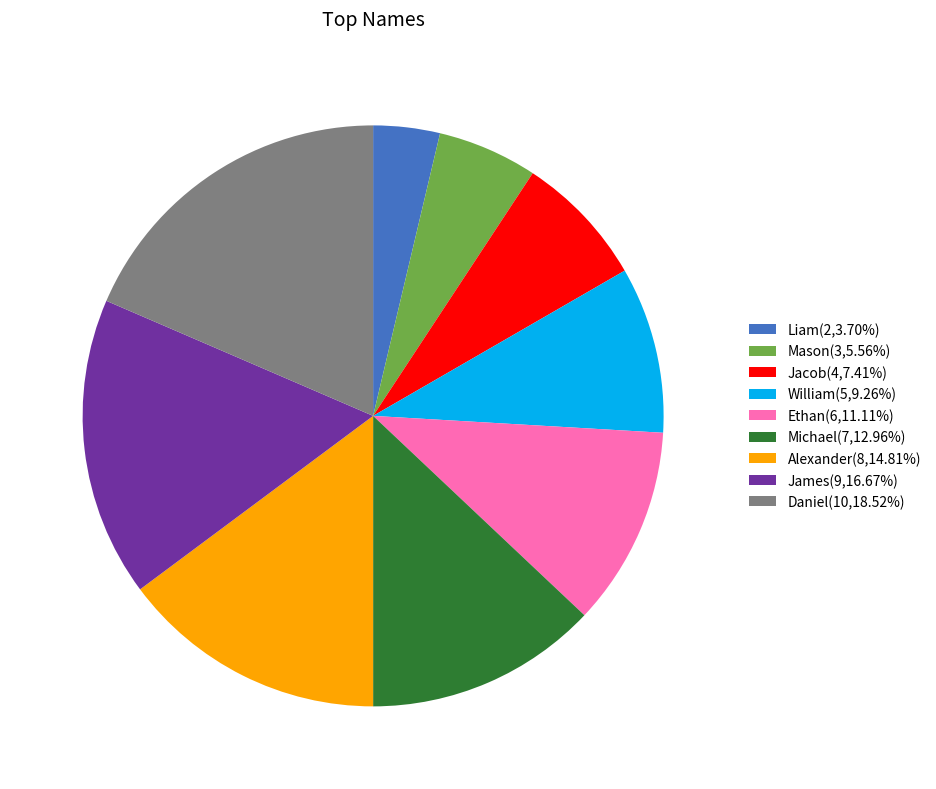

Does Liam(2,3.70%) represent more than half of the total?

No